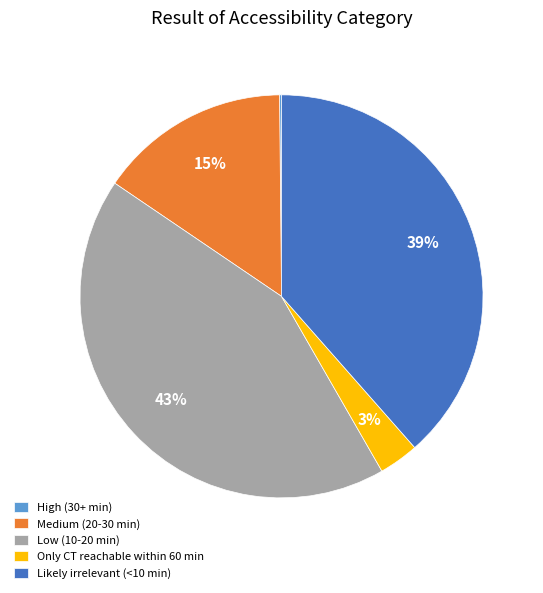

Which category has the biggest portion of the pie?

Low (10-20 min)